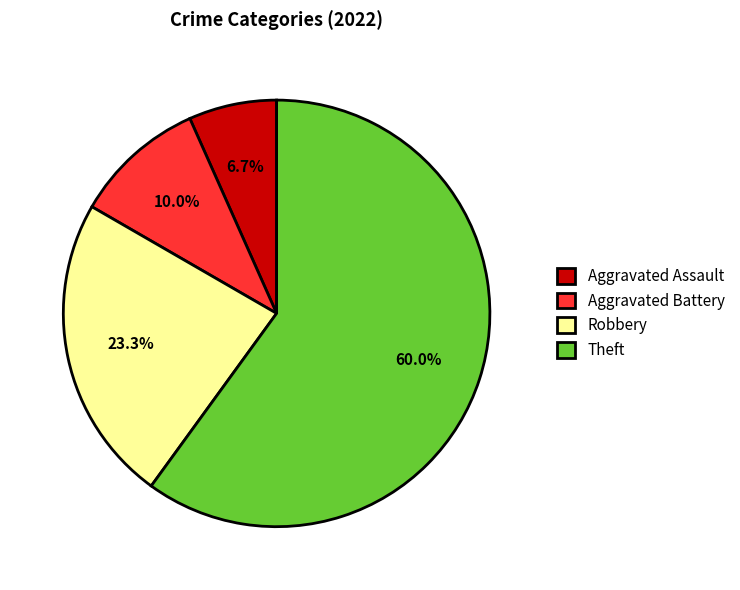

The Aggravated Battery slice represents 10% of the pie. True or false?

True